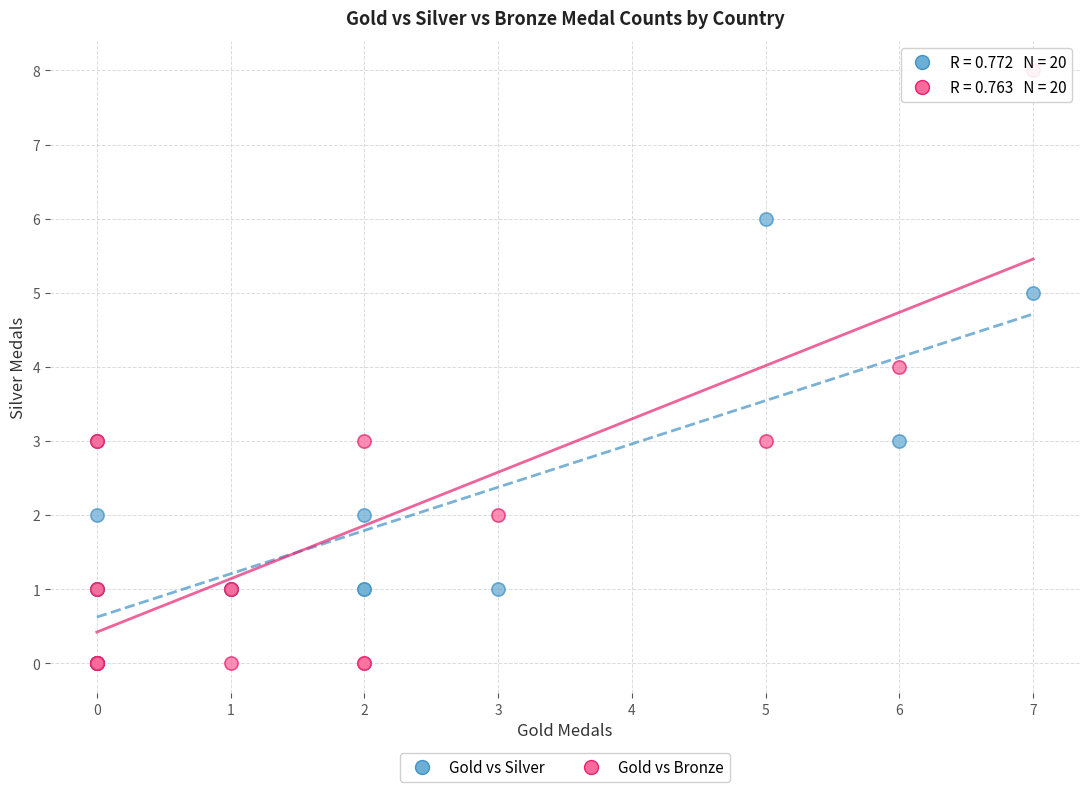

Which series reaches the maximum Y coordinate?

Gold vs Bronze